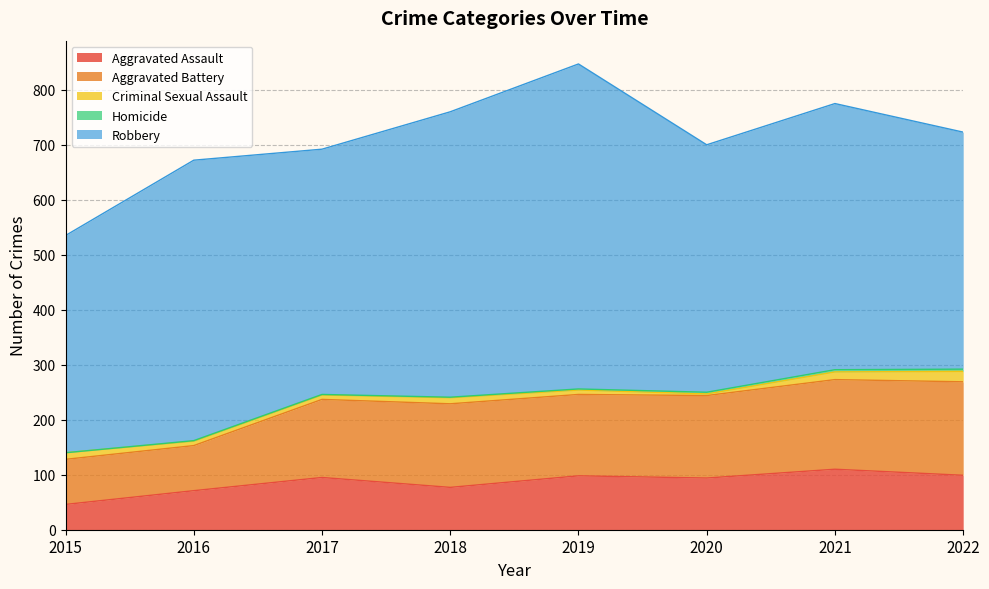

In Aggravated Battery, how many points are lower than both neighbors (excluding endpoints)?

1